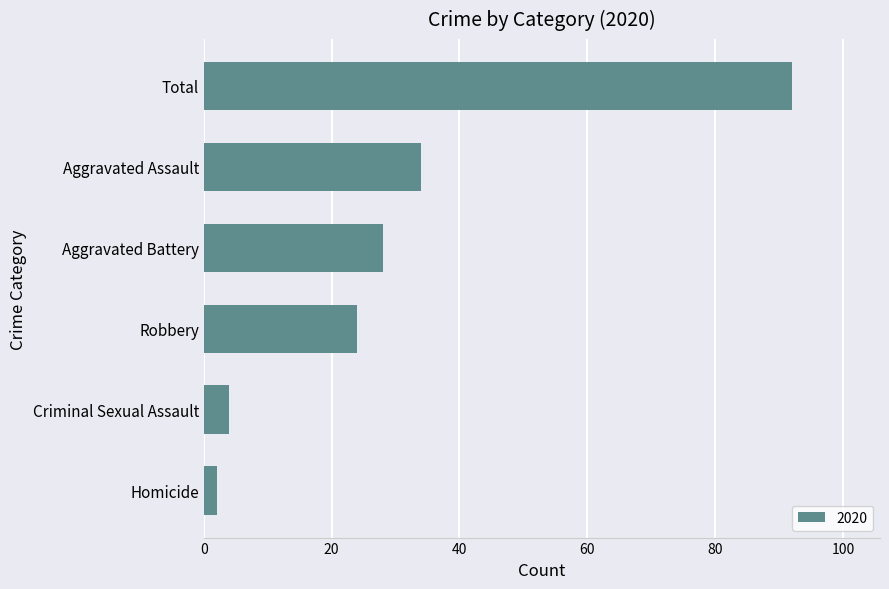

What is the greatest value displayed?

92